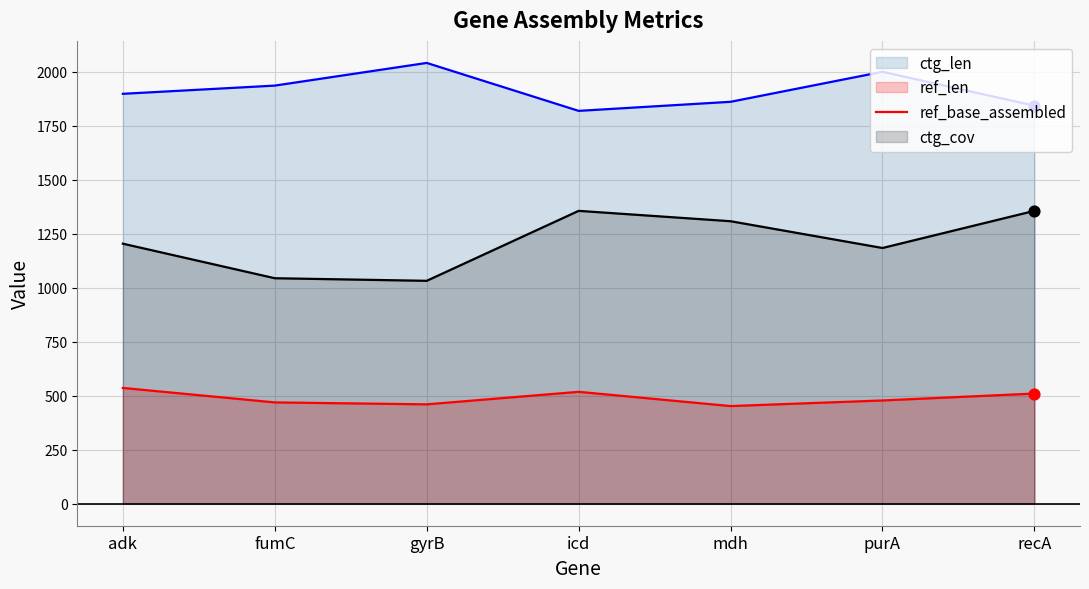

Is the value of ref_base_assembled at fumC greater than the value of ctg_cov at gyrB?

No